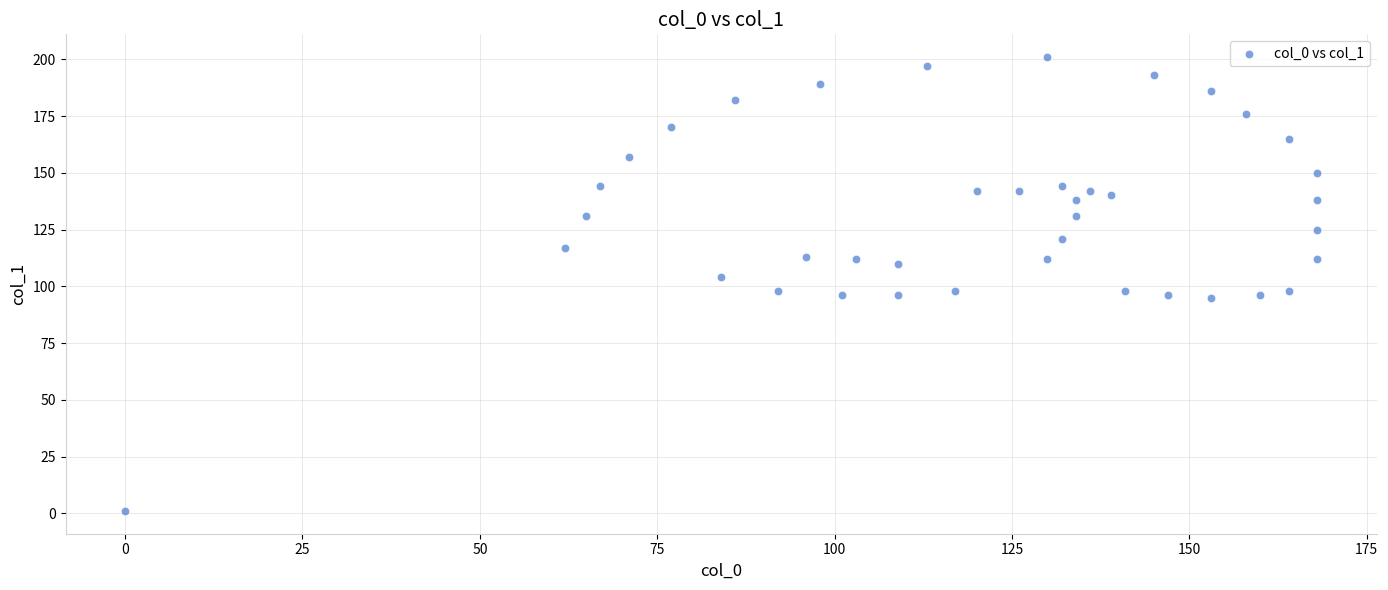

What is the range of Y values (max minus min)?

200